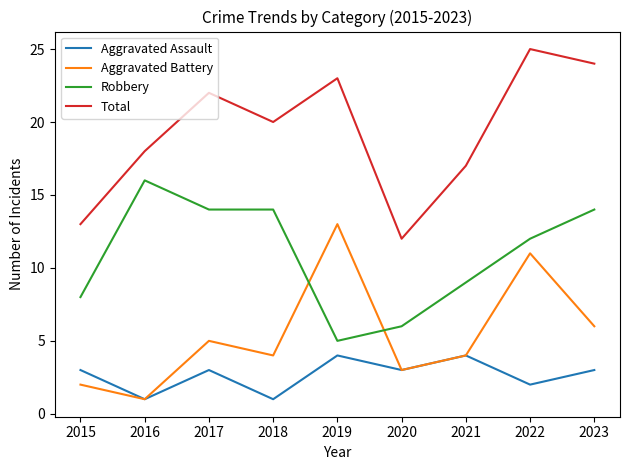

The value of Aggravated Battery at 2017 is 7. True or false?

False